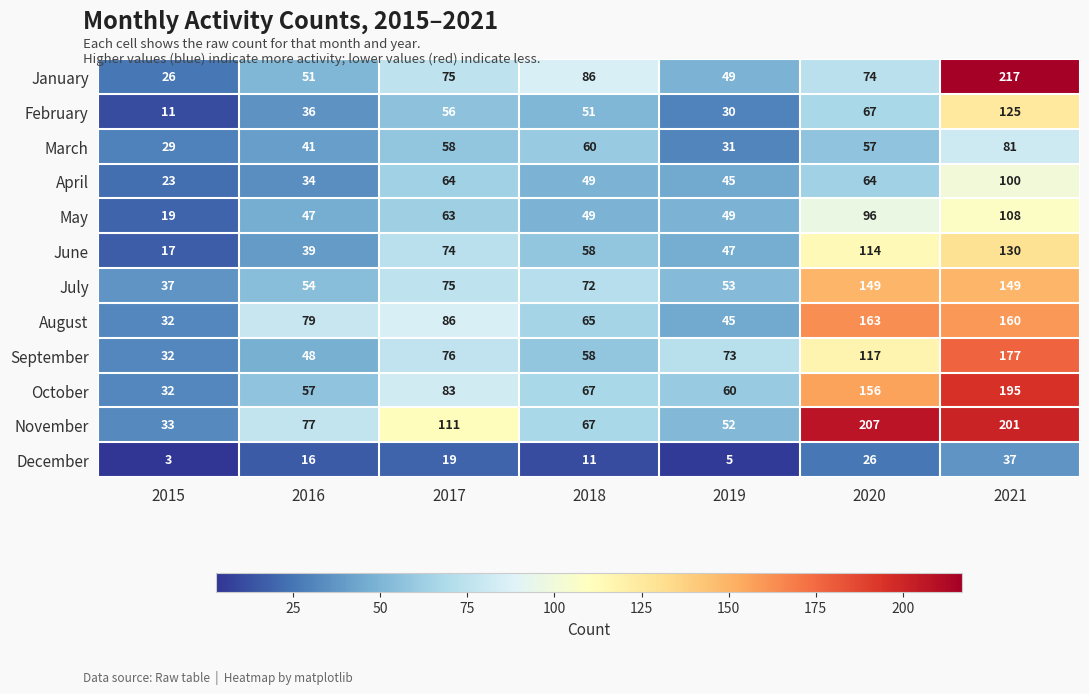

Between 2019 and 2021, which series saw the biggest shift?

January